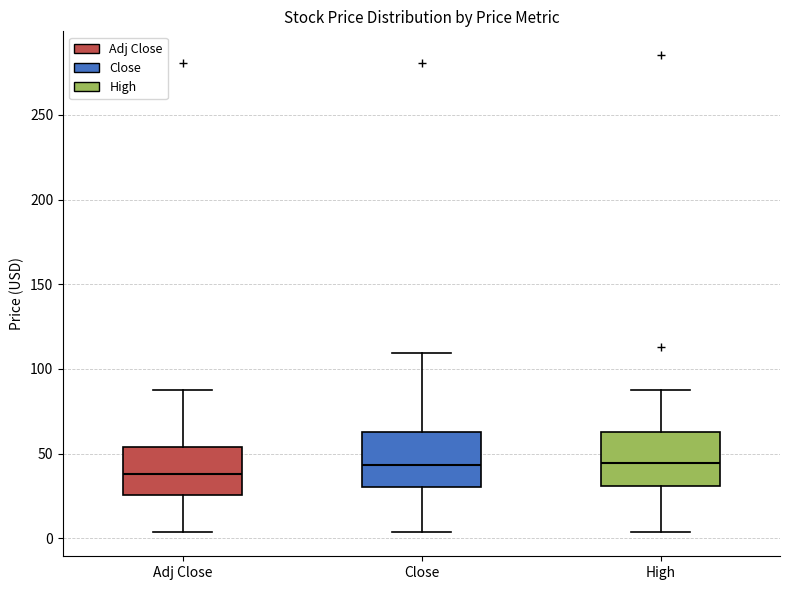

Which box's median line is the lowest?

Adj Close